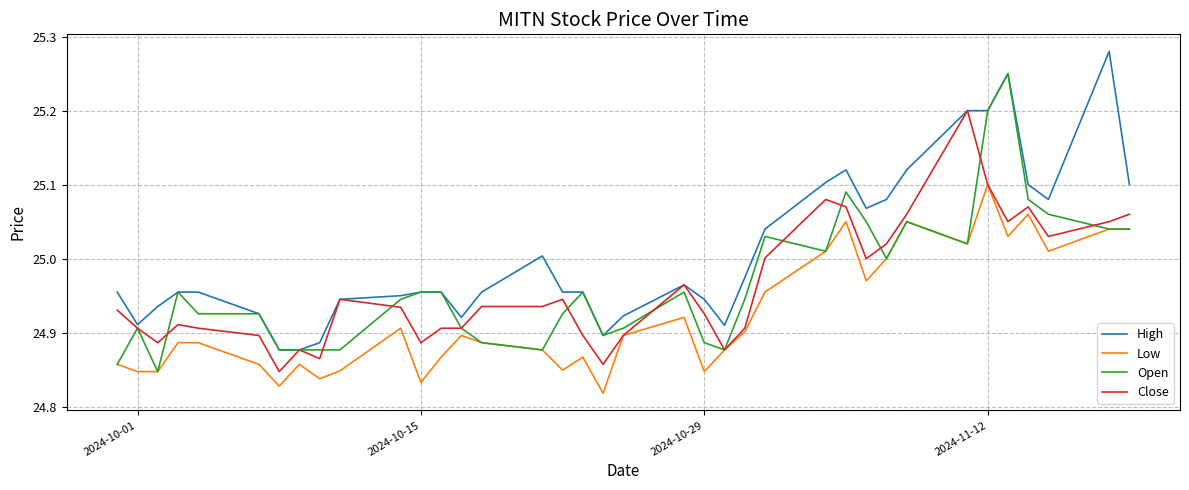

Which series has the largest total across all categories?

High